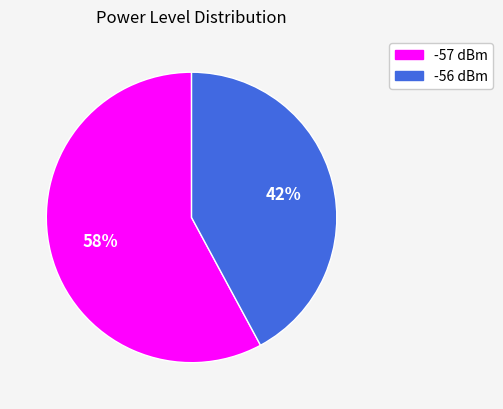

Between -57 and -56, which is larger?

-57